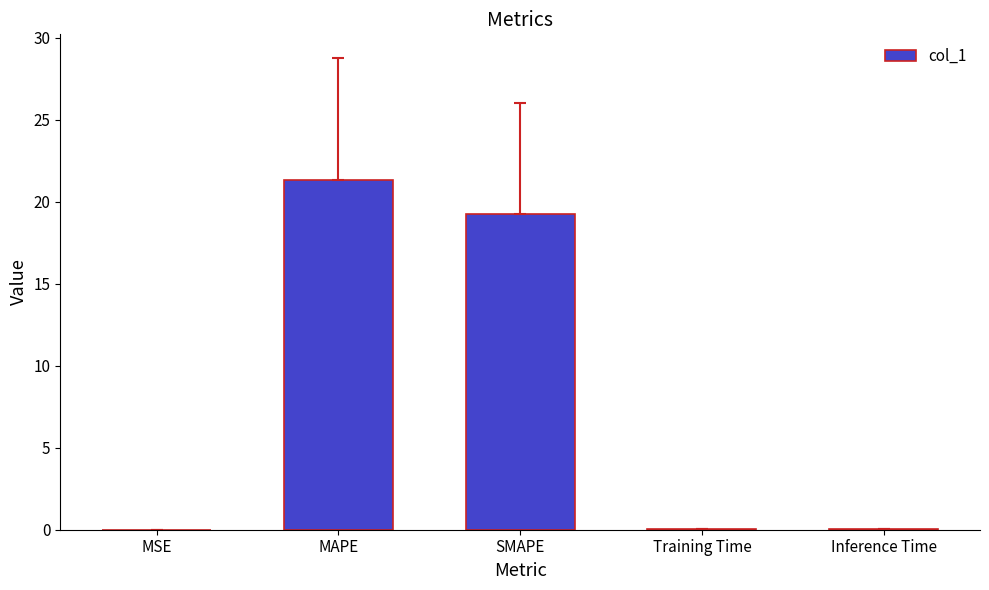

Between Training Time and MAPE, which is larger?

MAPE